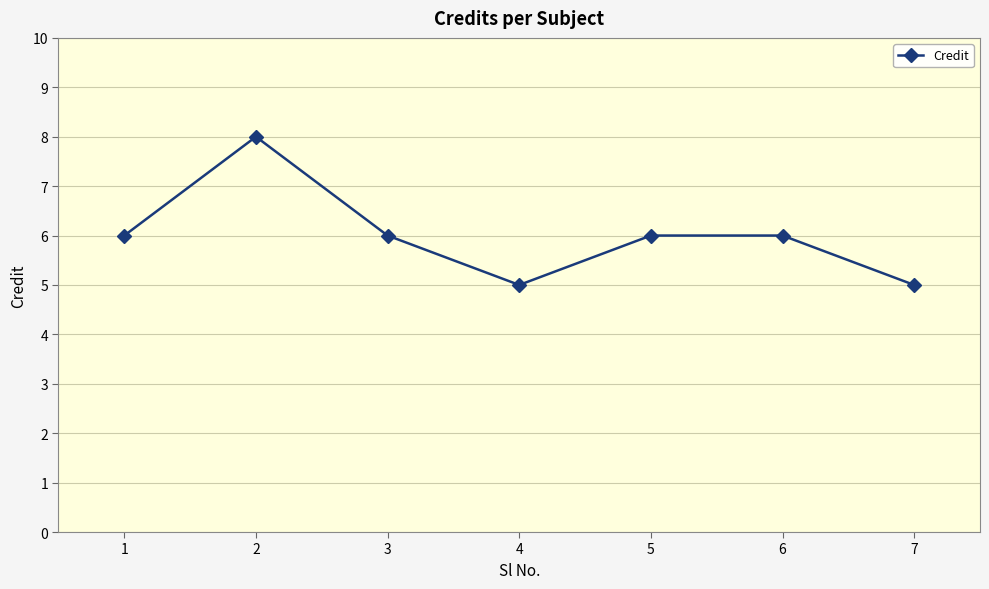

Is this an area chart (filled region under the line)?

No